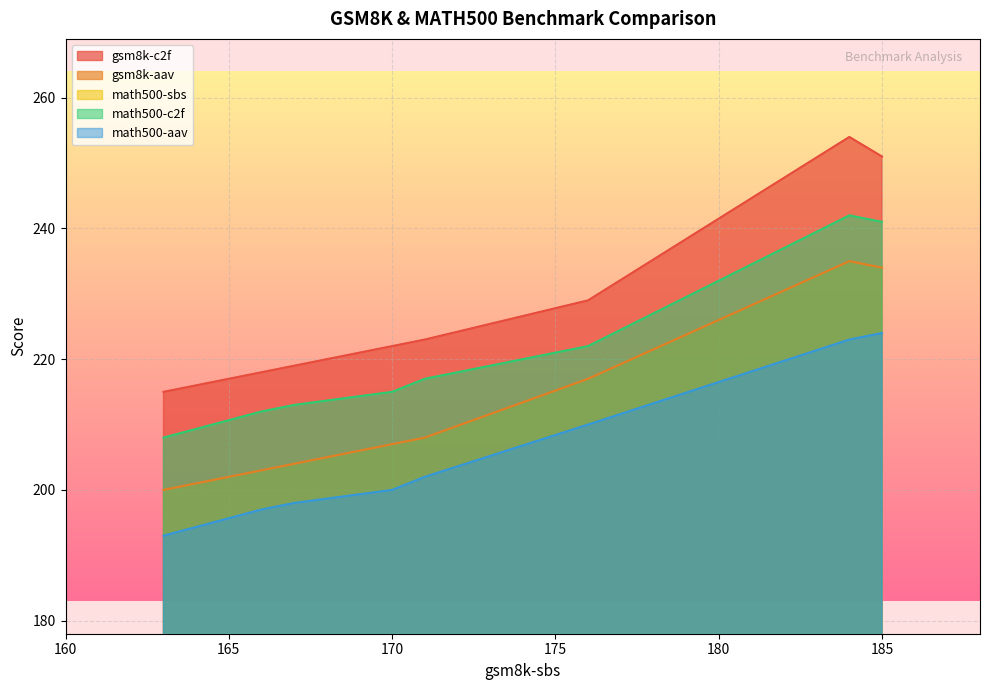

True or false: math500-c2f and gsm8k-c2f intersect in this chart.

False